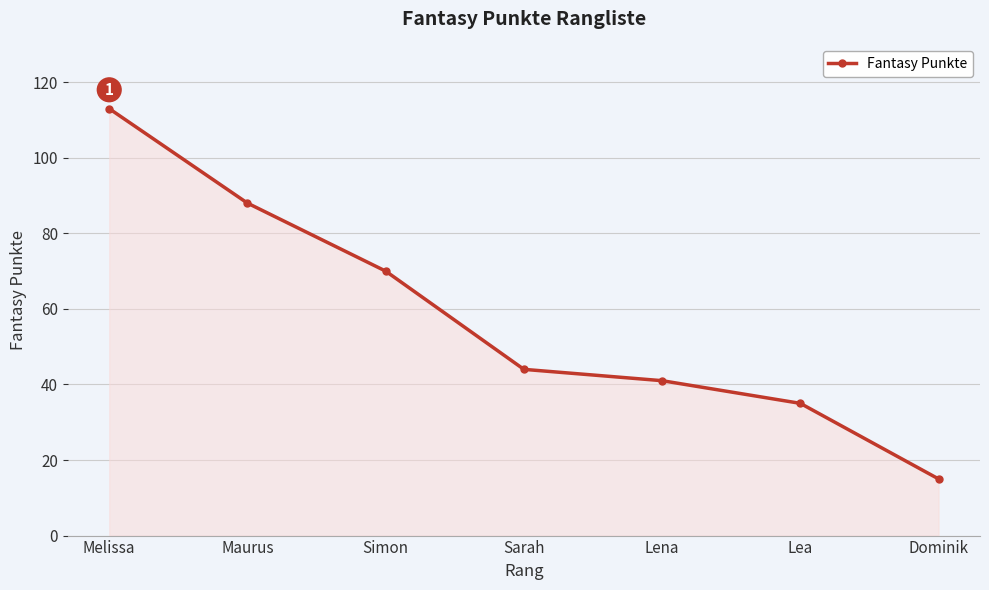

How many data points are less than 44?

3